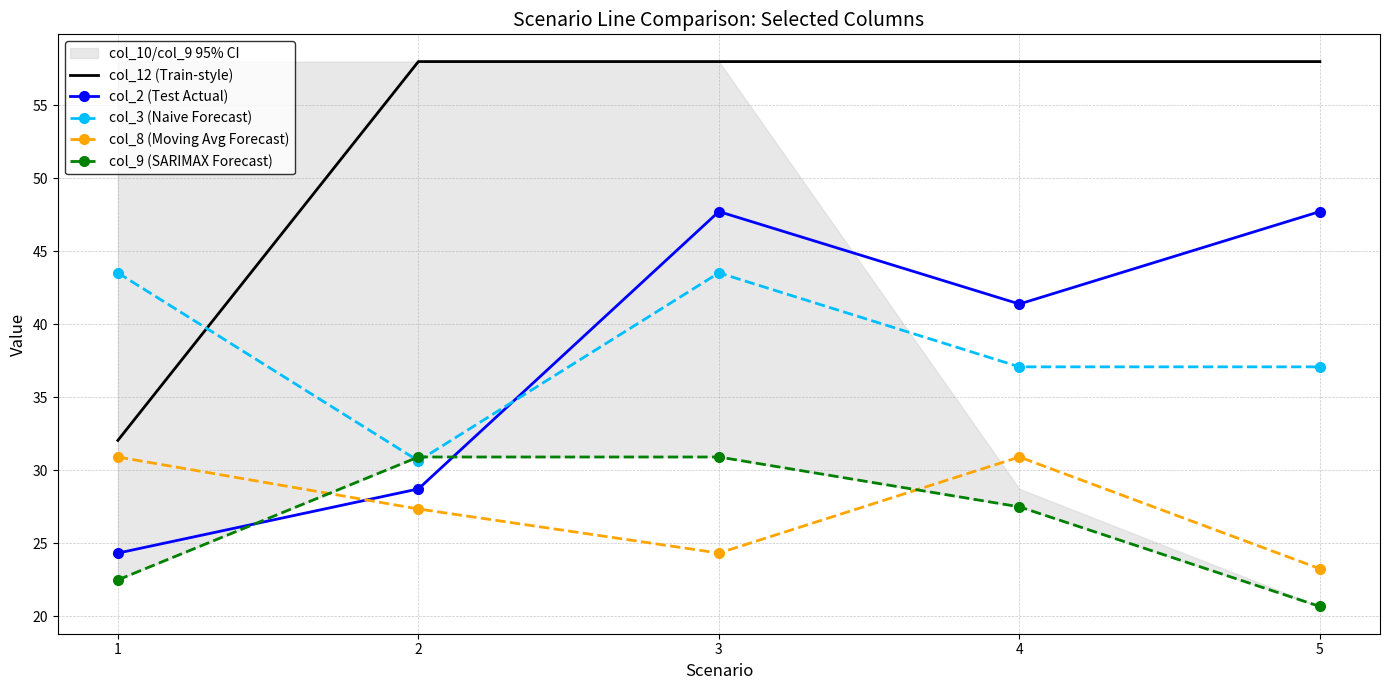

At which label is col_9 (SARIMAX Forecast) closest to 25?

4